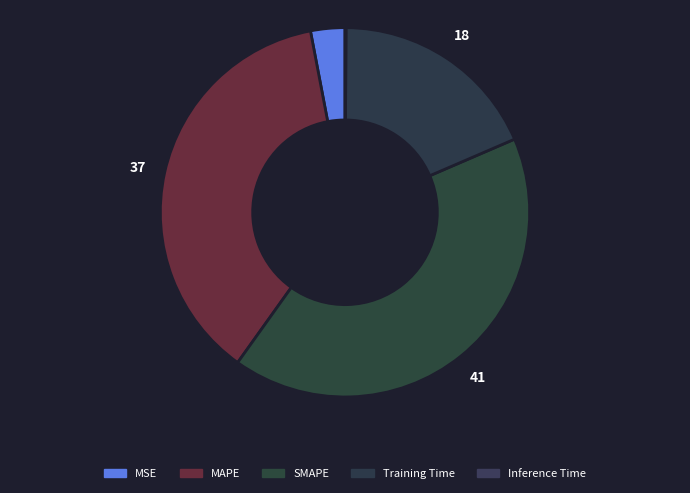

How many slices are in this pie chart?

5